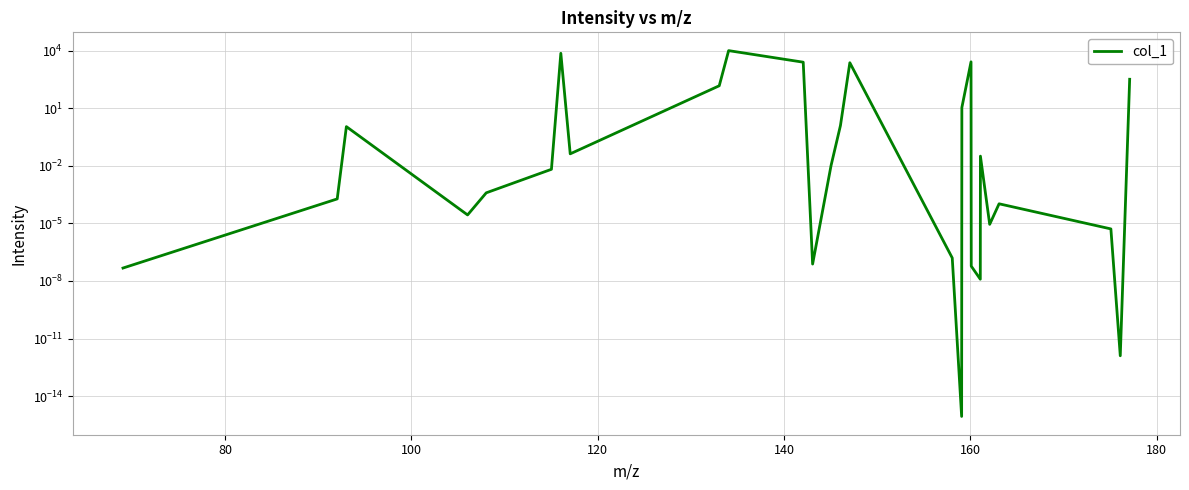

Reading left to right, extract all data points from this chart.

0.0	0.0	1.1	0.0	0.0	0.0	7255.7	0.0	147.5	10000.0	2495.2	0.0	0.0	1.2	2336.2	0.0	0.0	10.8	2604.9	0.0	0.0	0.0	0.0	0.0	0.0	0.0	321.8